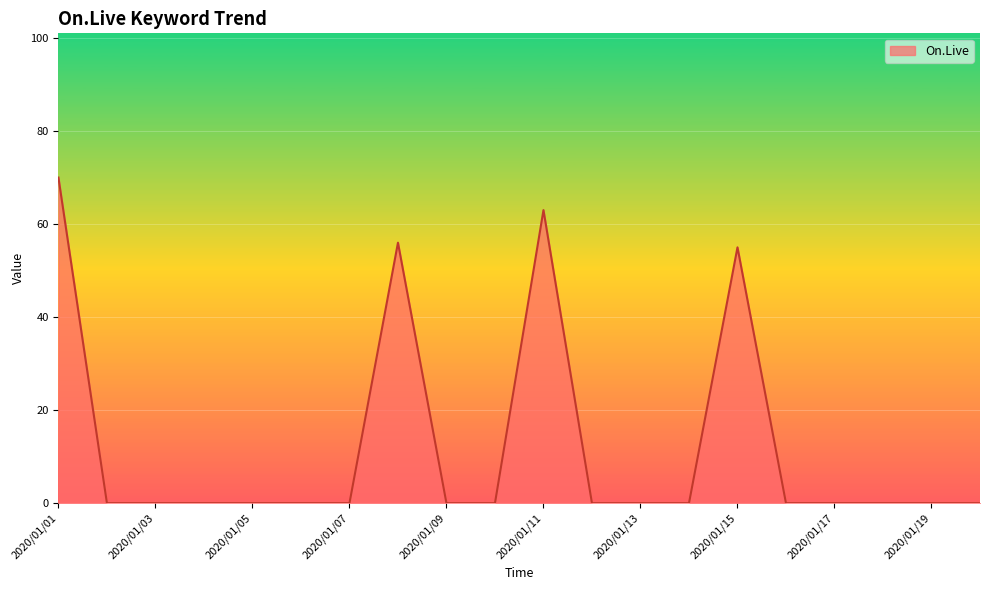

What is the maximum value shown in the chart?

70